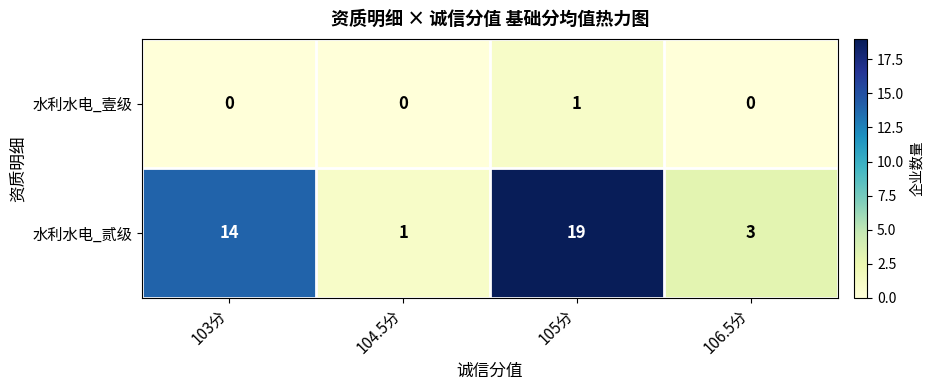

What is the spread (max minus min) of values at 103分?

14